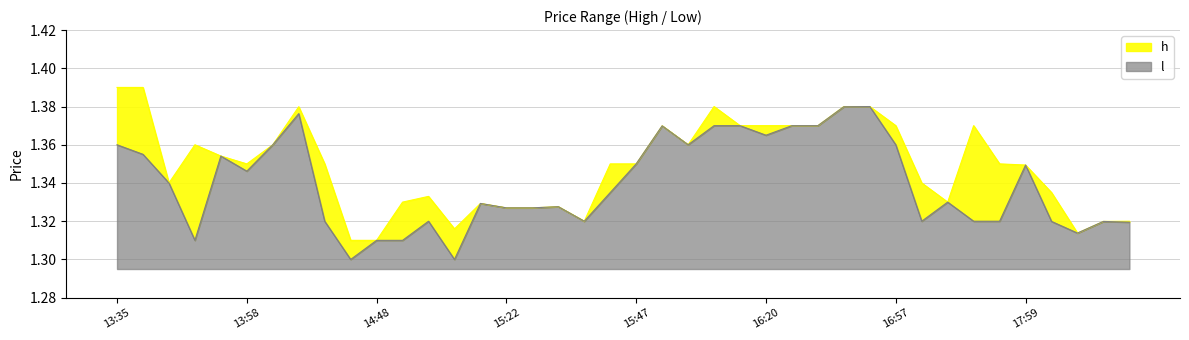

Read the h value at 2023-08-29 14:06.

1.4